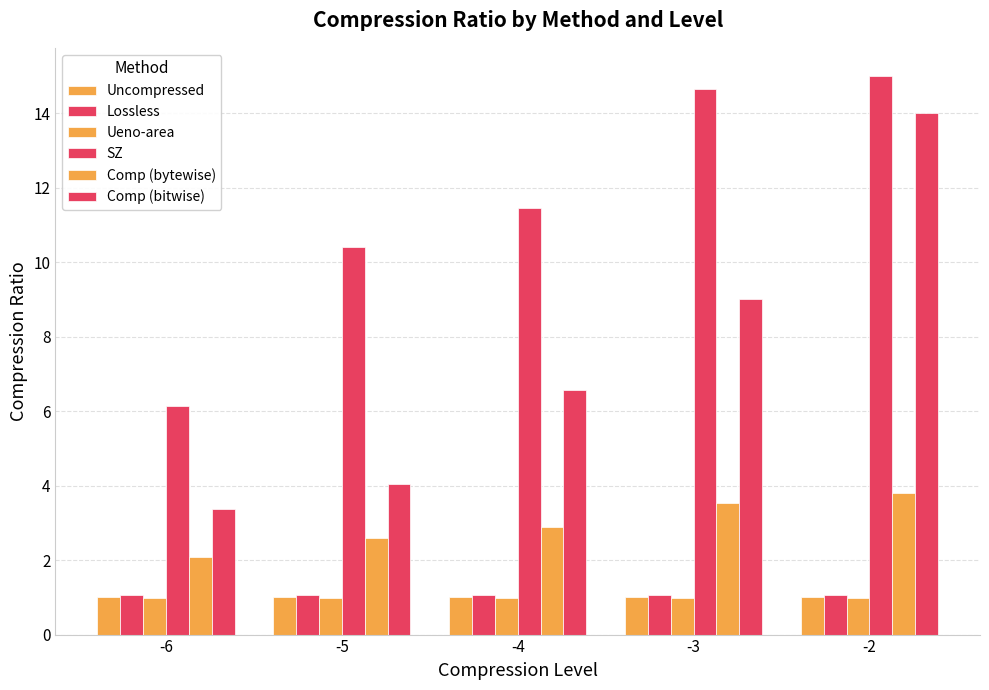

What is the approximate value of Comp (bytewise) at -6?

2.1